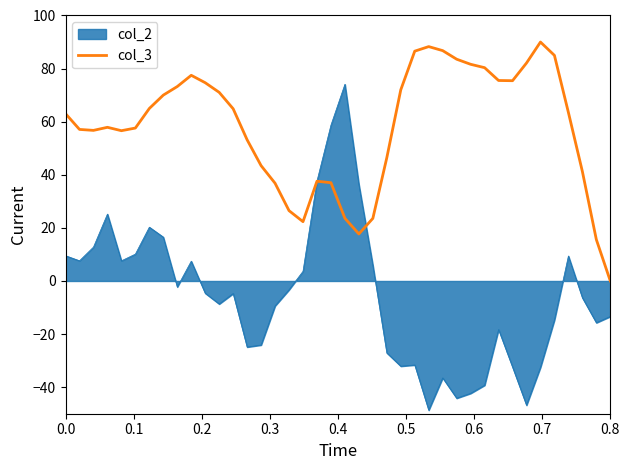

Which series has the largest total across all categories?

col_3